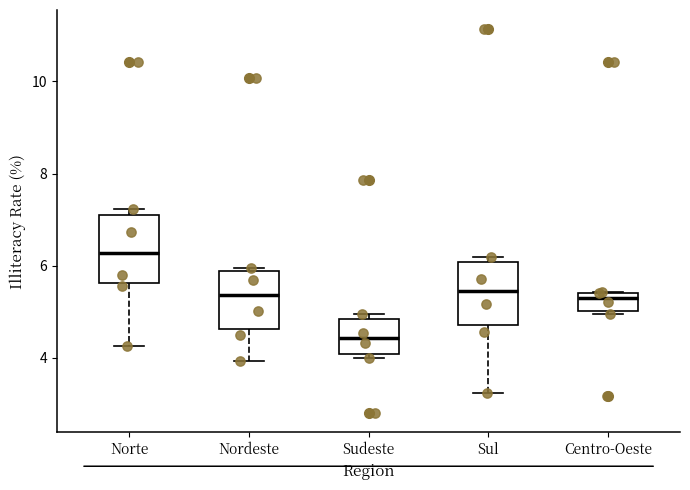

Which box's median line is the highest?

Norte